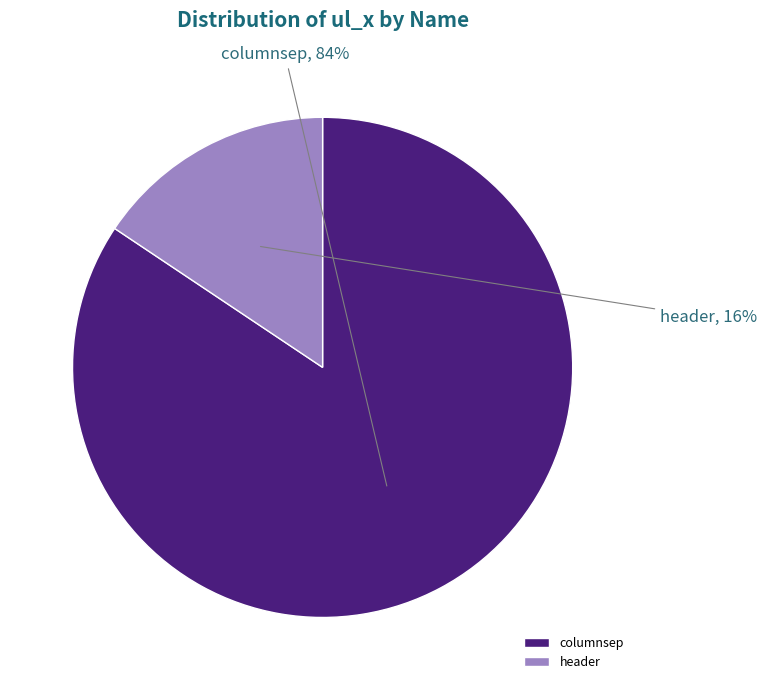

Do header and columnsep together represent more than half of the pie?

Yes